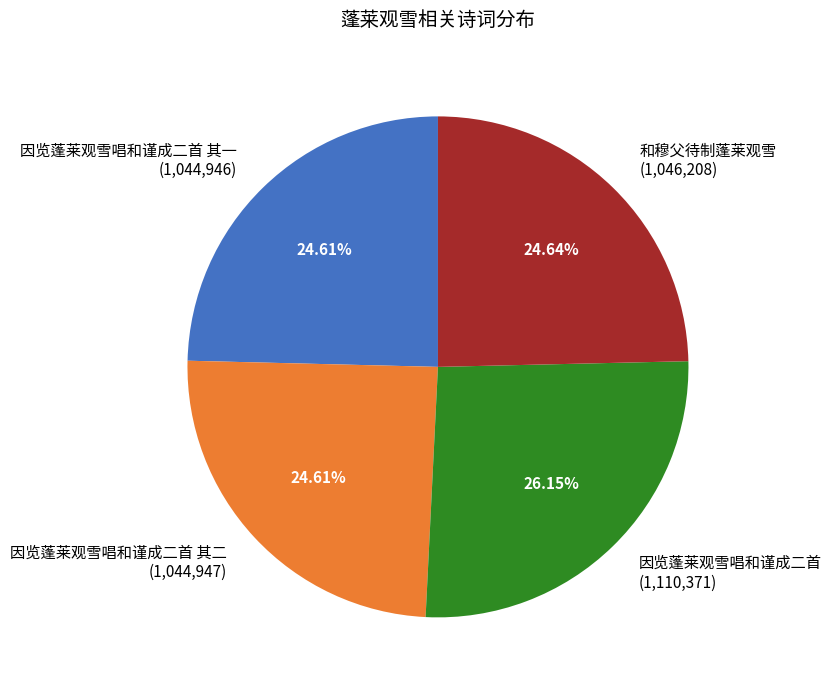

Which slice is the largest?

因览蓬莱观雪唱和谨成二首 (1,110,371)